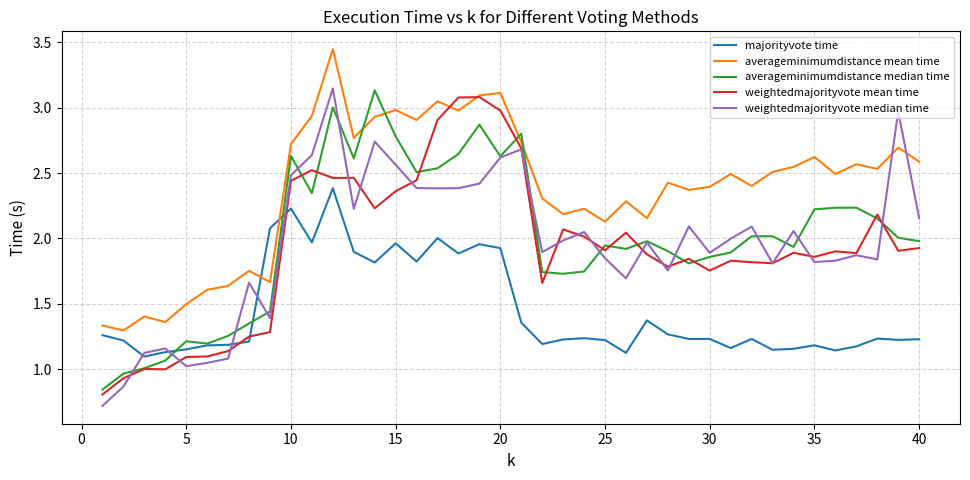

Which series has the largest range (max minus min)?

weightedmajorityvote median time